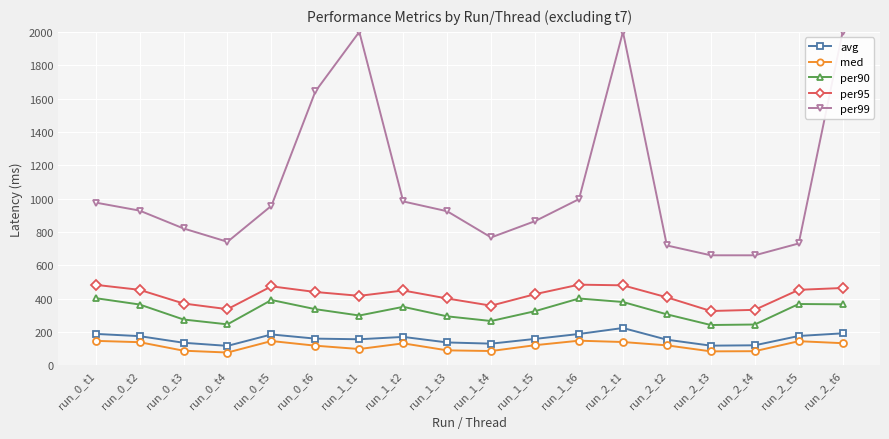

What is the highest value of the med series?

148.0